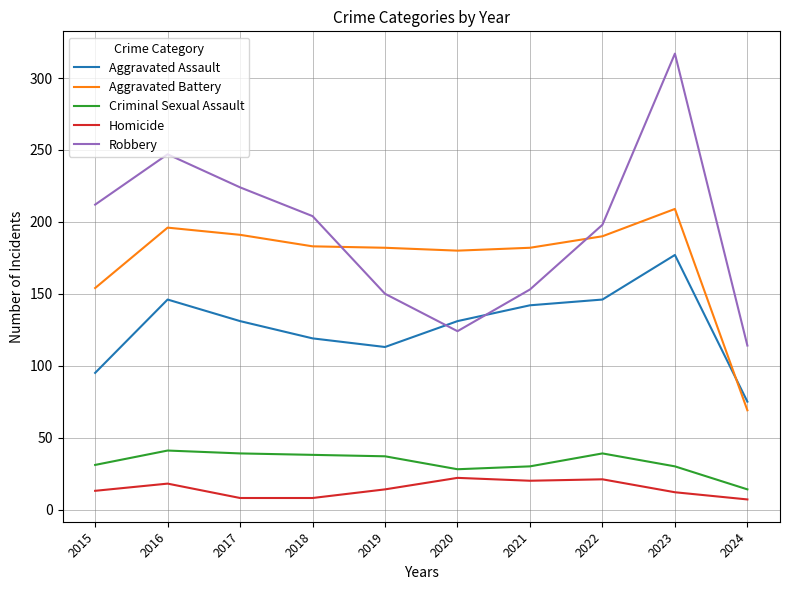

Which series has the largest total across all categories?

Robbery